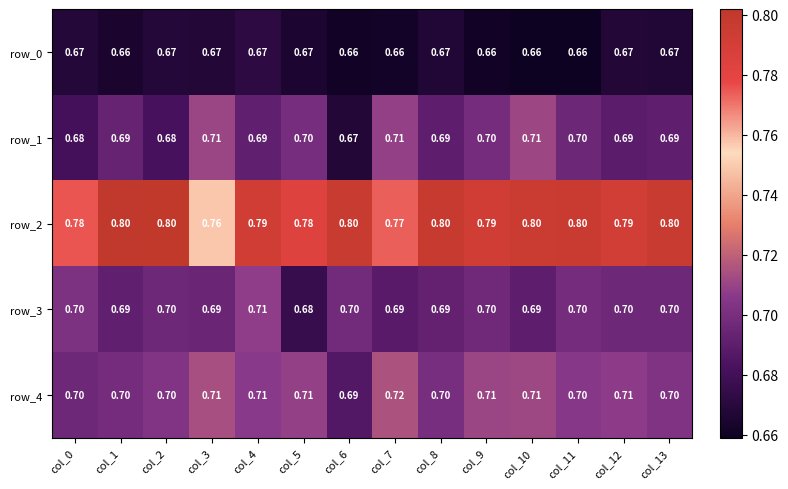

What is the total value across all series at col_12?

3.6